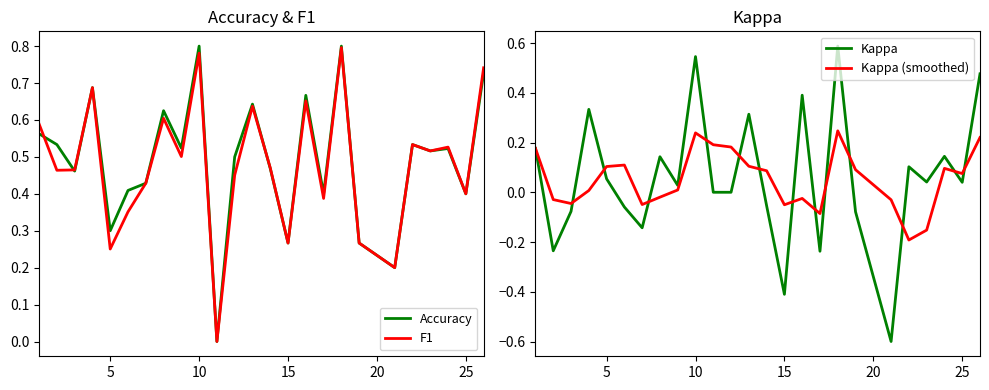

Which series has the largest total across all categories?

Accuracy